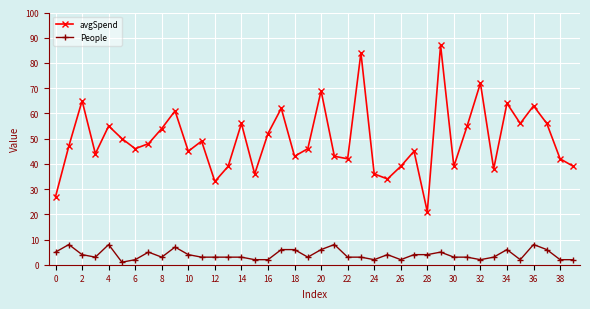

What is the highest value of the People series?

8